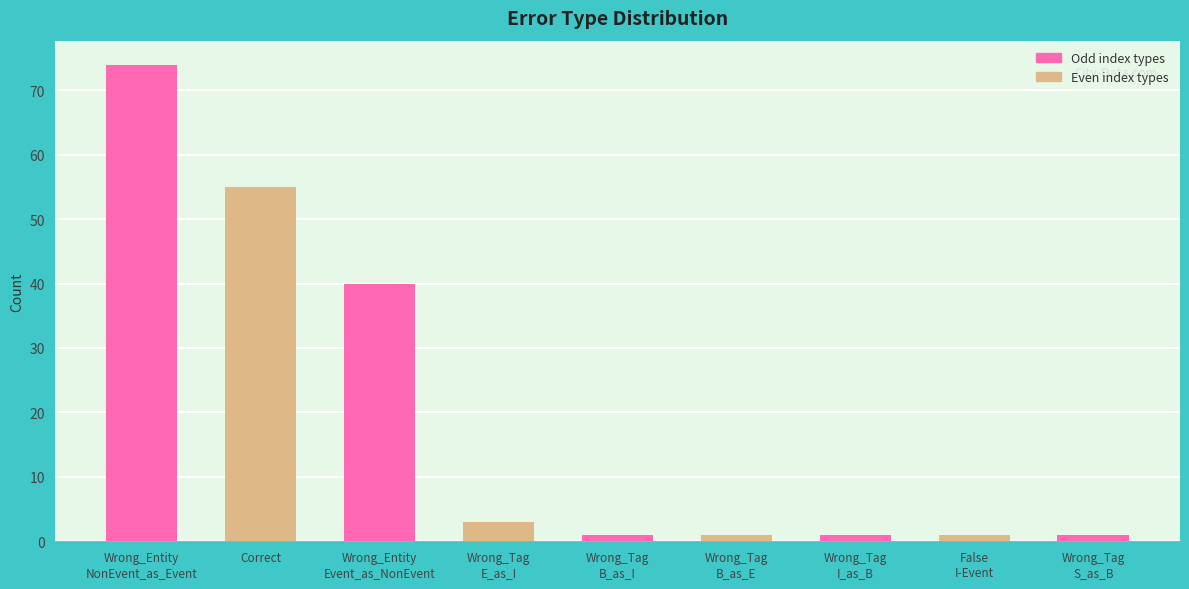

Does the chart contain stacked bars?

No